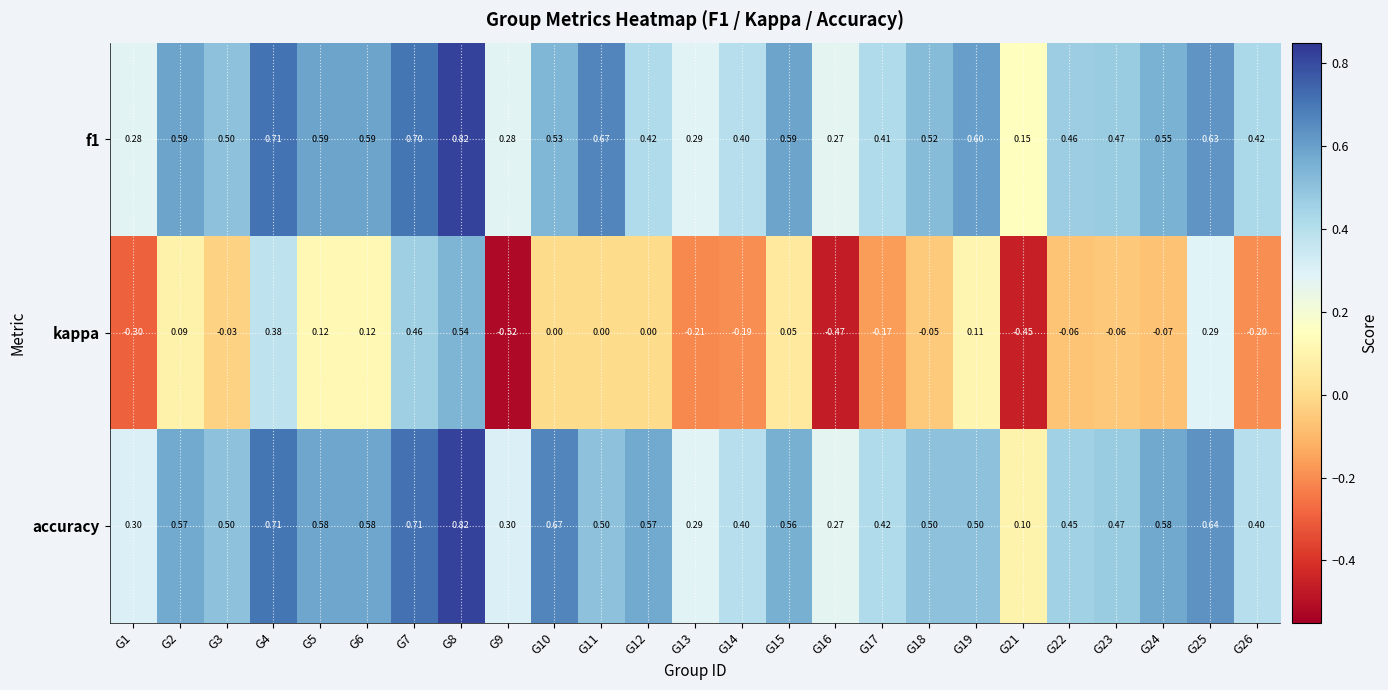

Is the value of kappa at G12 greater than the value of f1 at G15?

No